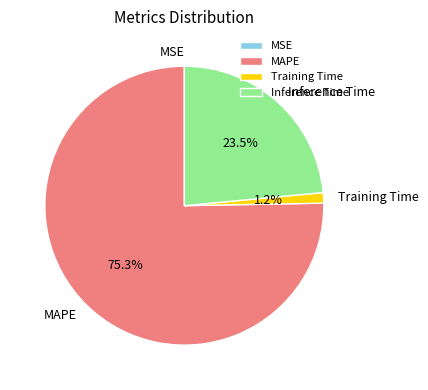

True or false: MAPE accounts for 75% of the total.

True